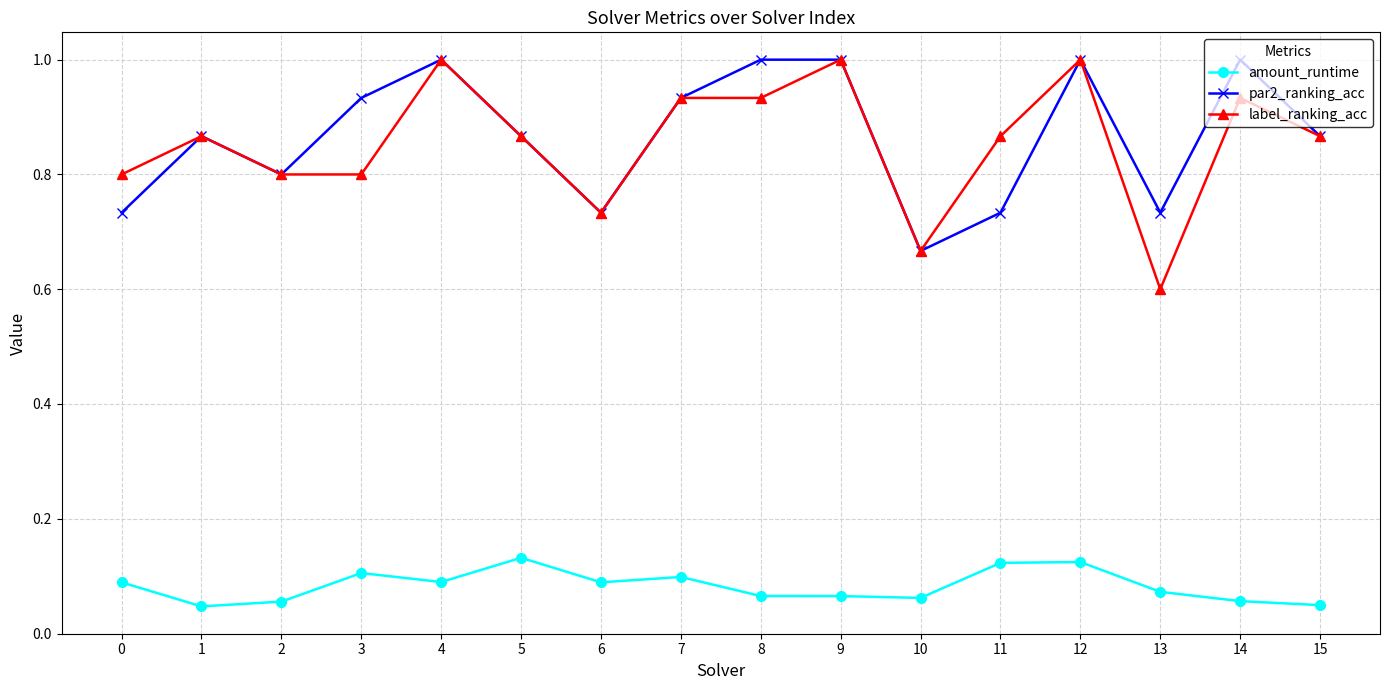

What is the total value across all series at 2?

1.7